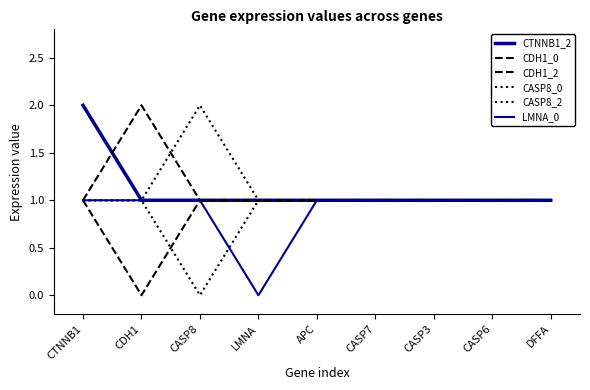

What is the value of the CASP8_2 point at the 3rd from the left?

2